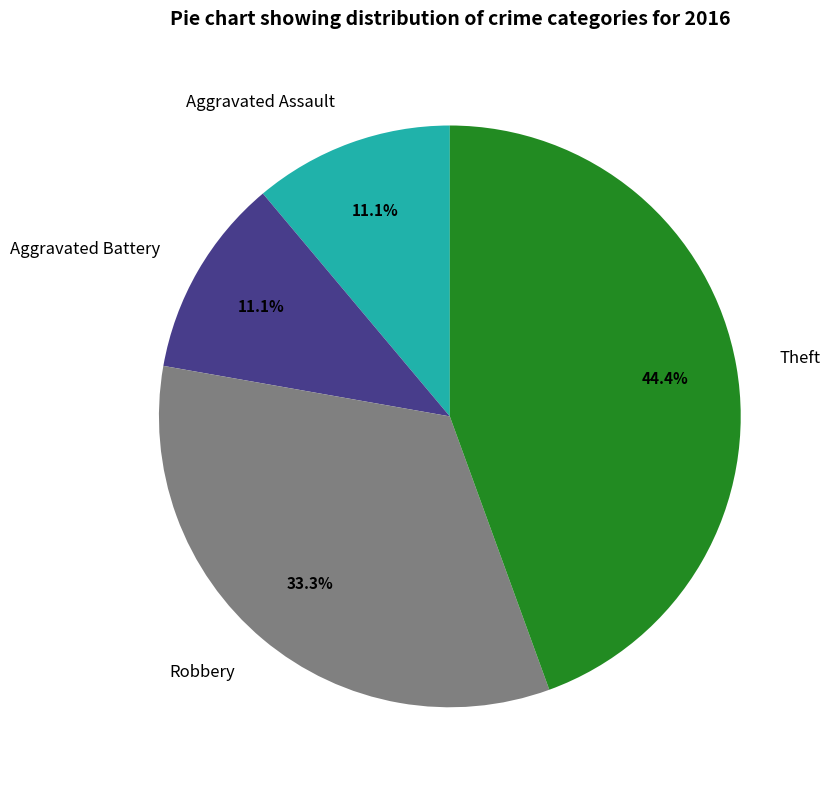

Between Robbery and Aggravated Assault, which is larger?

Robbery